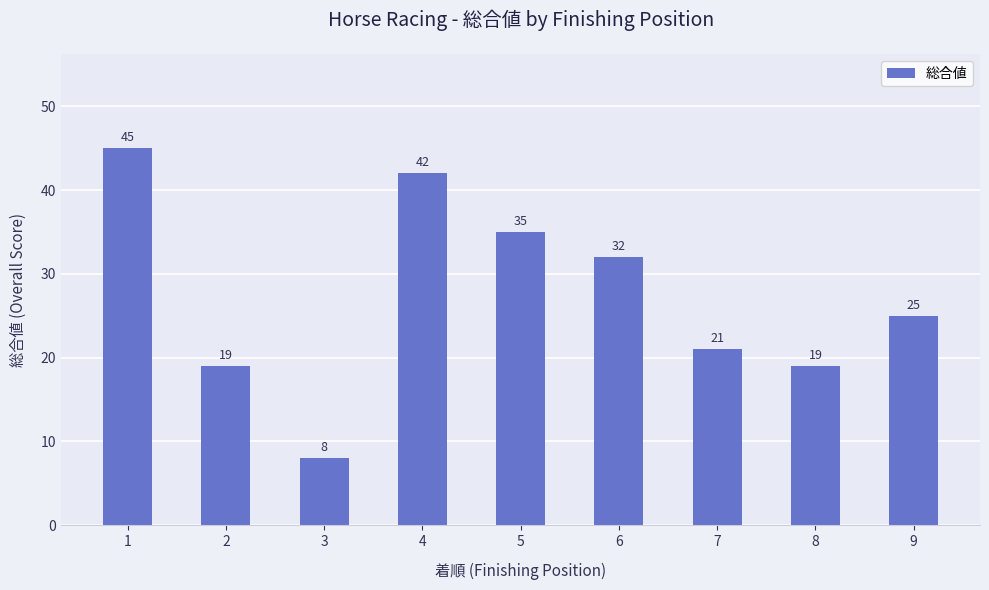

Reading left to right, list all the values displayed in this chart.

45	19	8	42	35	32	21	19	25